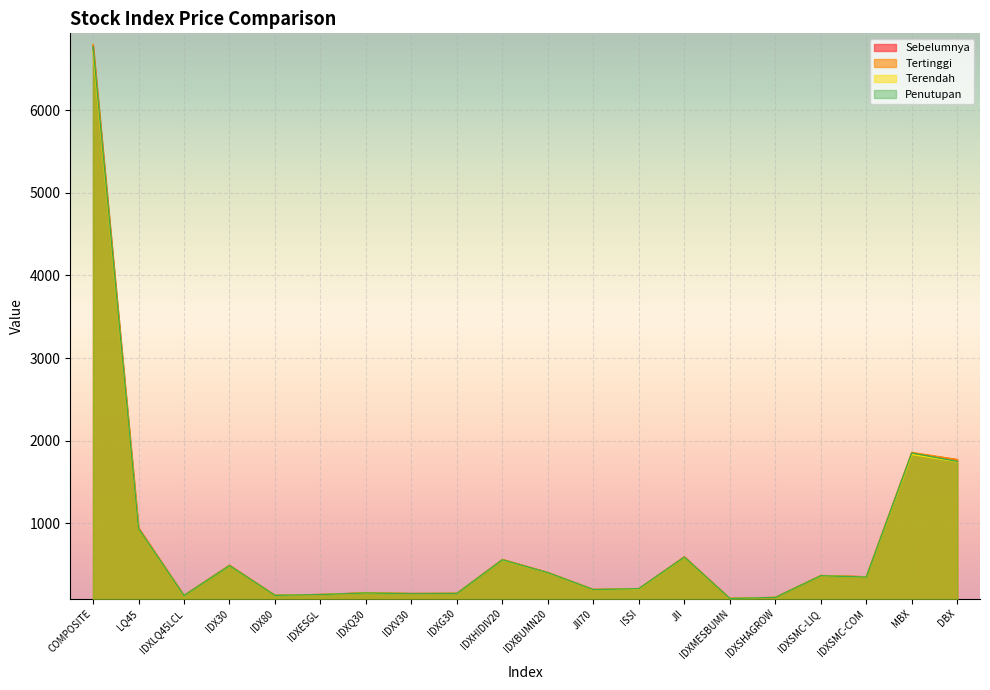

At which category does Sebelumnya reach its first local valley?

IDXLQ45LCL